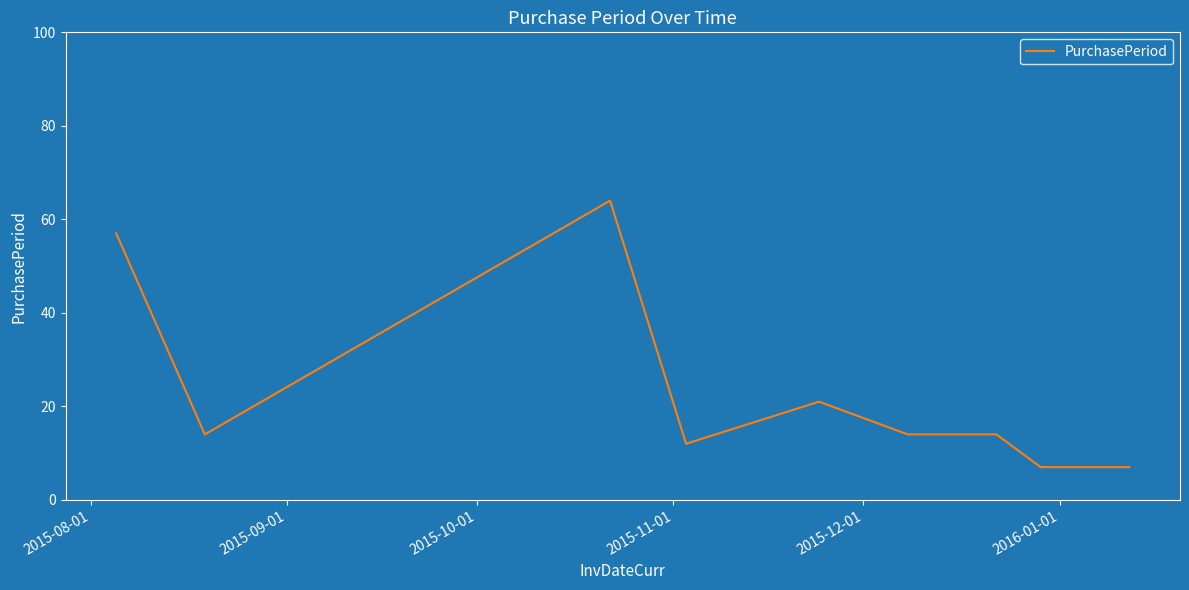

What is the smallest value displayed?

7